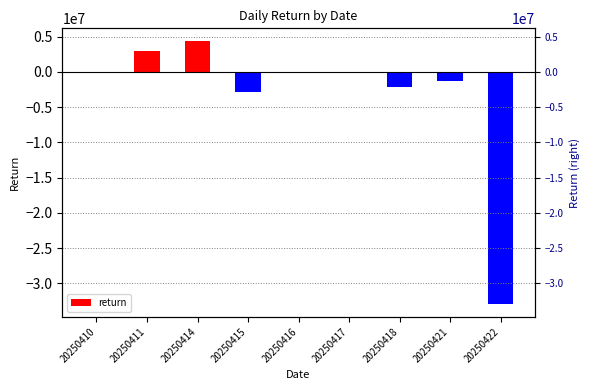

How many negative values are there?

6